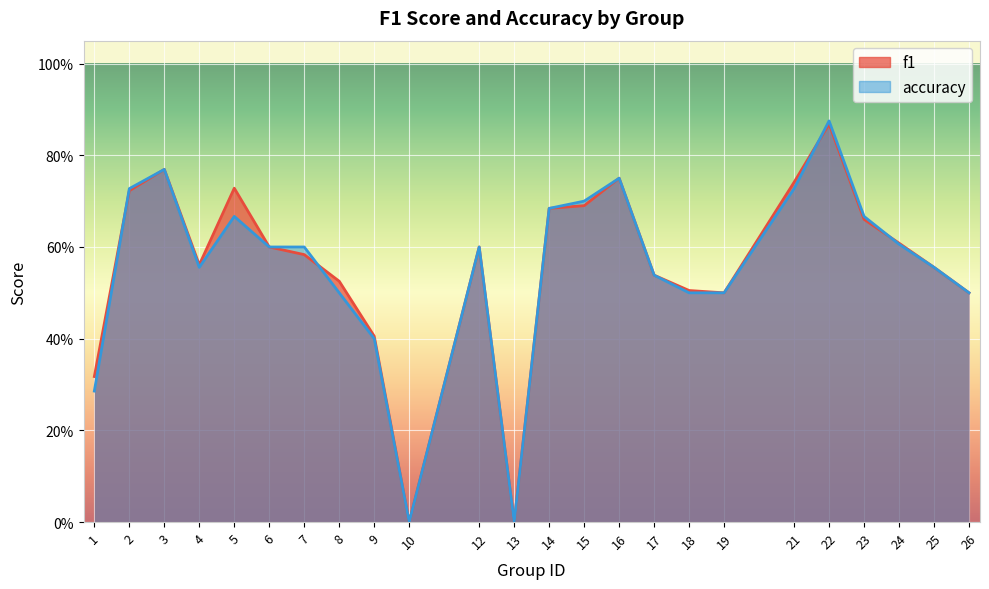

Where is the first local minimum for f1?

4